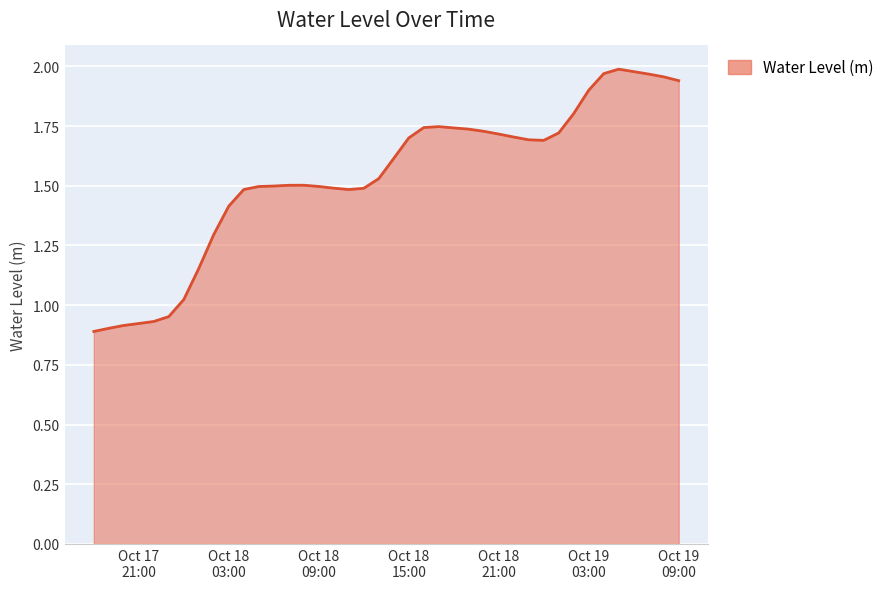

What is the difference between the maximum and minimum values?

1.1